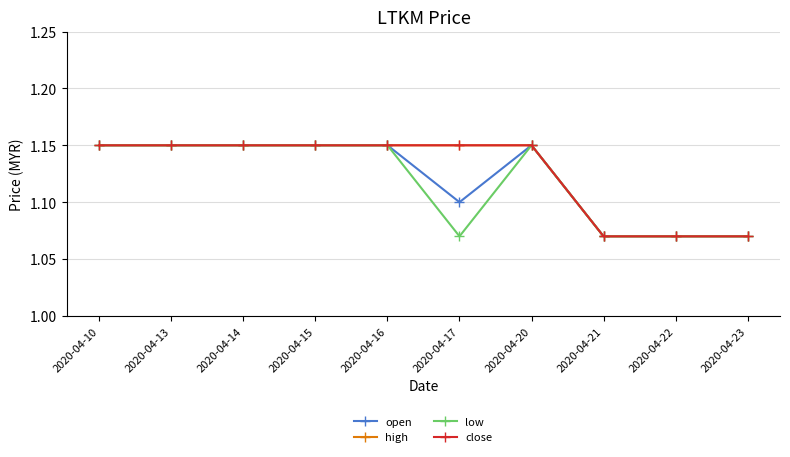

At which category does open reach its first local peak?

2020-04-20